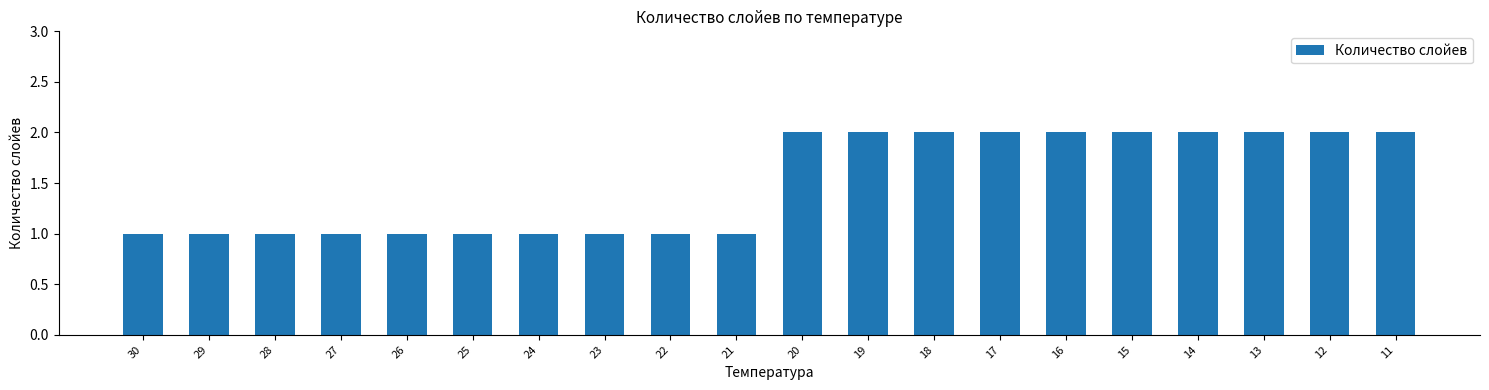

What is the change in value from 24 to 18?

+1